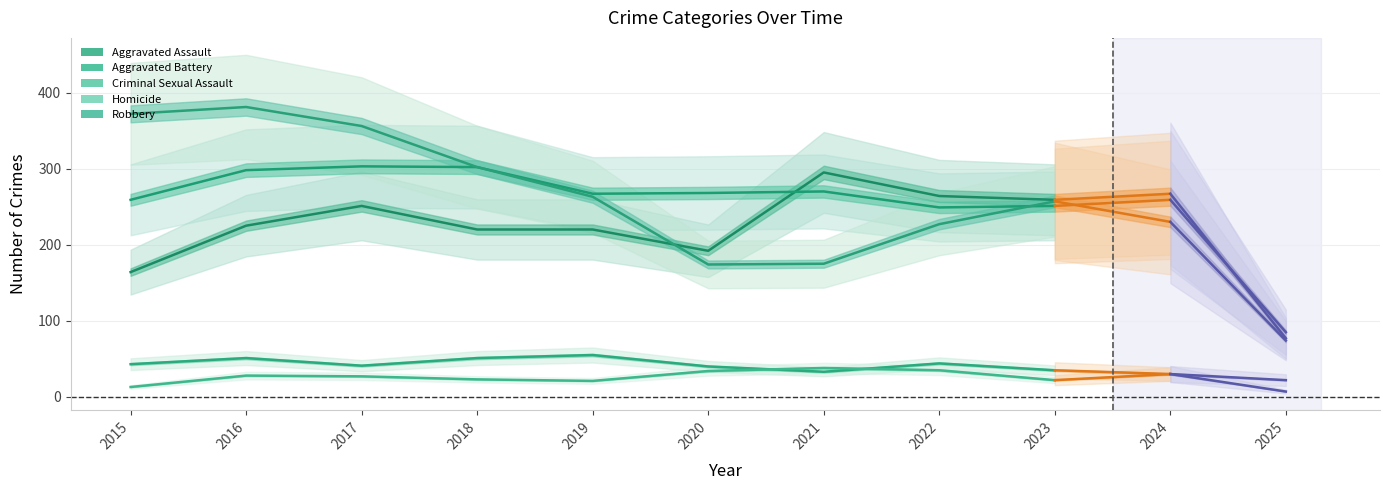

Which series has the widest spread of values?

Robbery